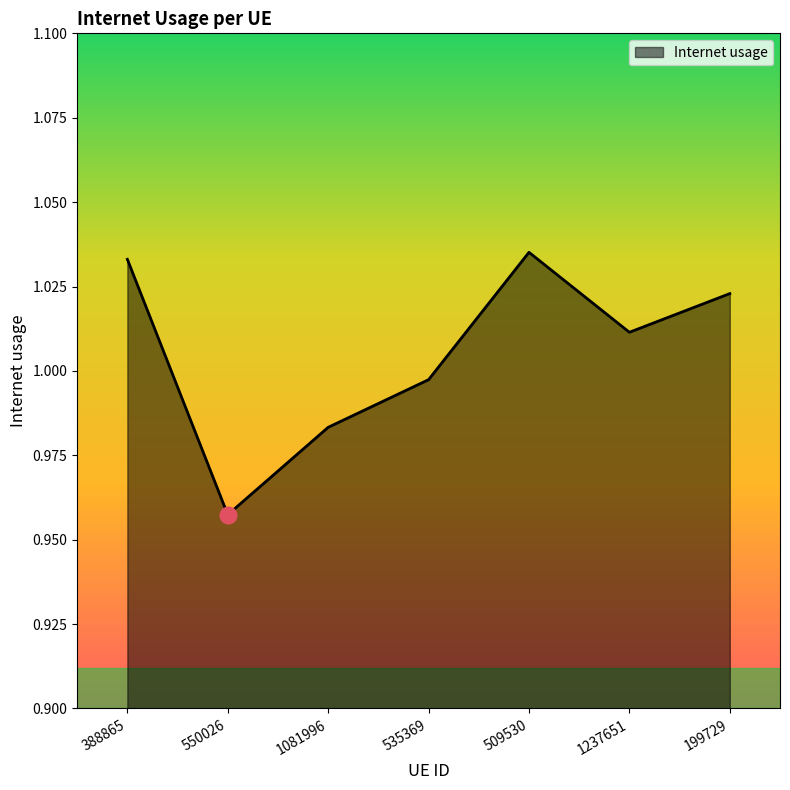

Where is the first local minimum?

550026